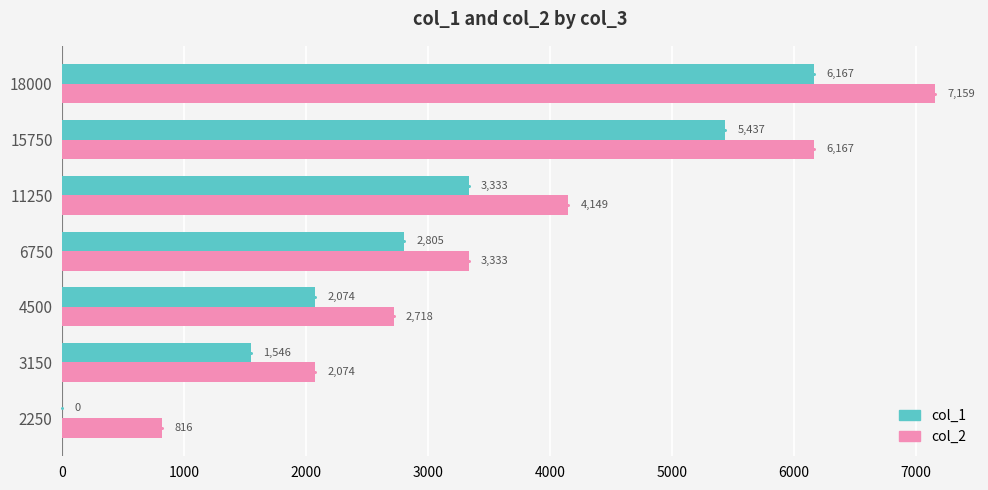

What is the average value of the col_1 series?

3052